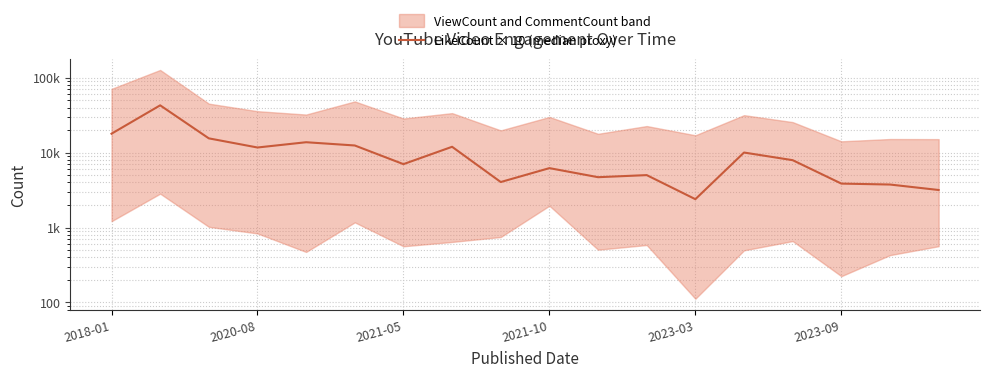

What is the value of the 12th point from the left?

5010